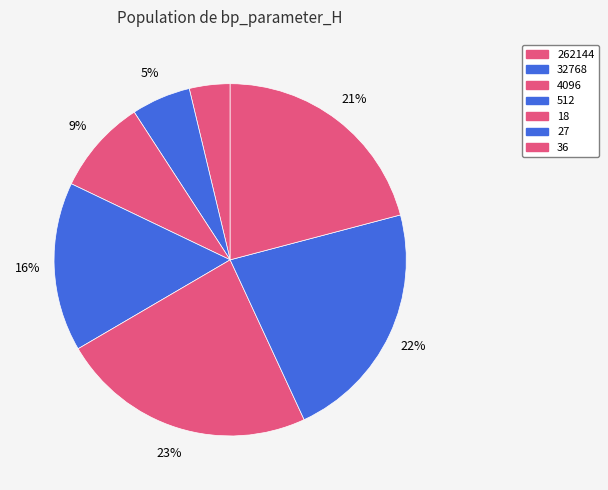

How many segments does this pie chart have?

7